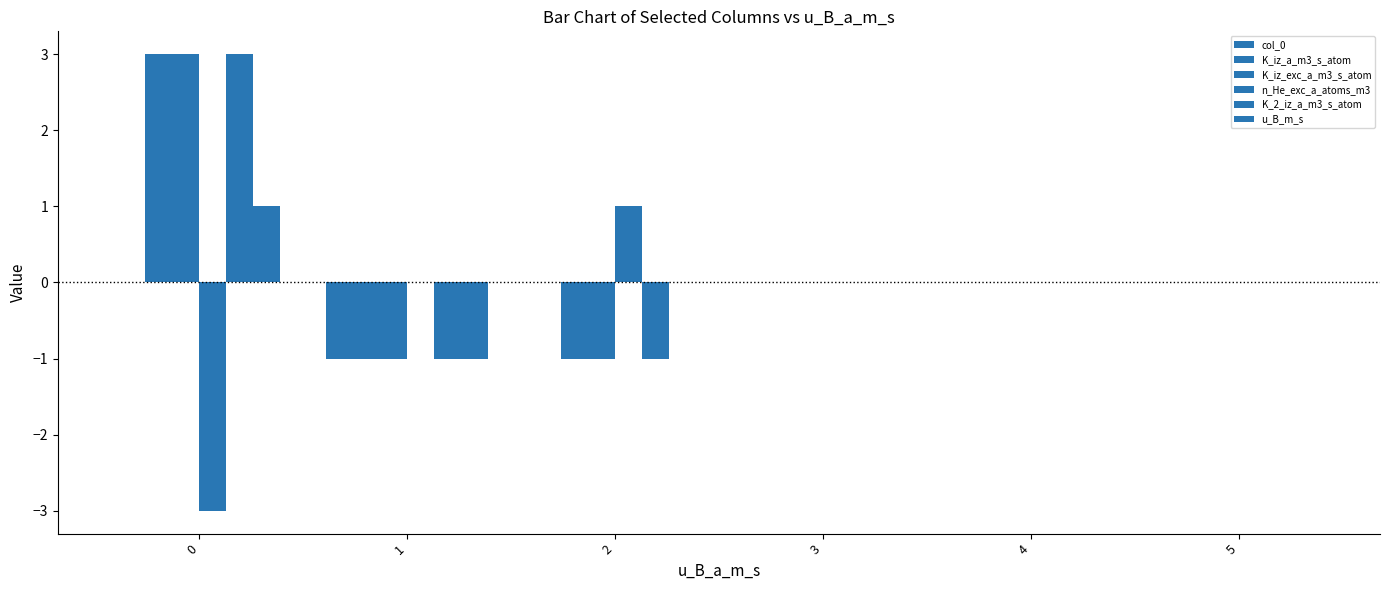

How many groups of bars are there?

6